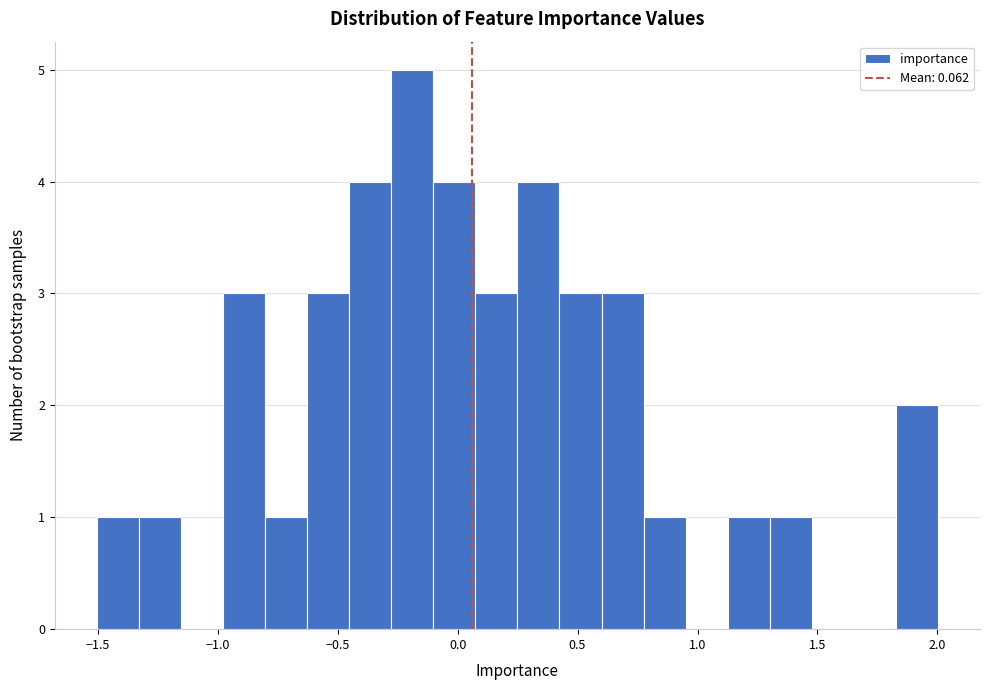

Read against the x-axis, roughly where is the centre of the tallest bar?

-0.20